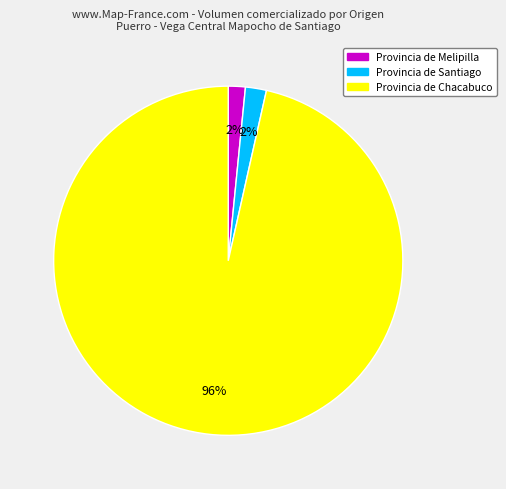

Which category has the biggest portion of the pie?

Provincia de Chacabuco